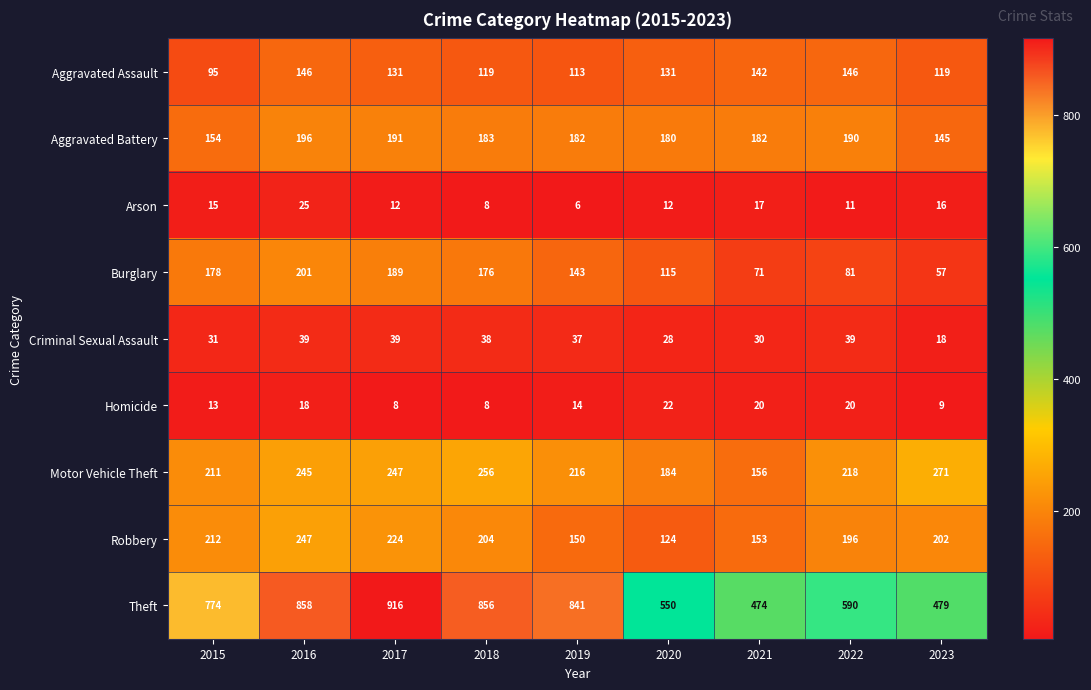

Which series changed the most between 2018 and 2023?

Theft